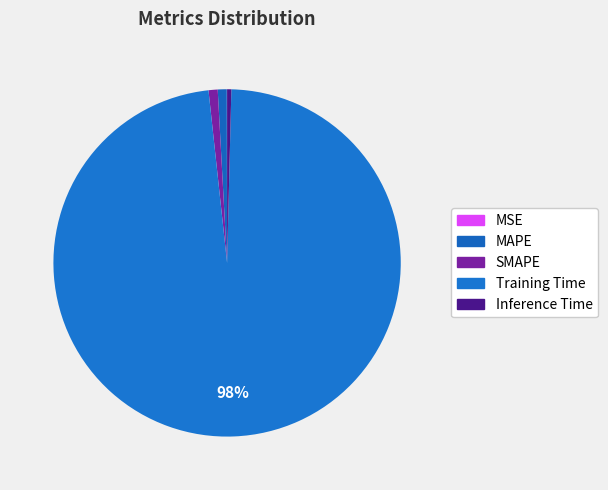

Which slice is the smallest?

MSE